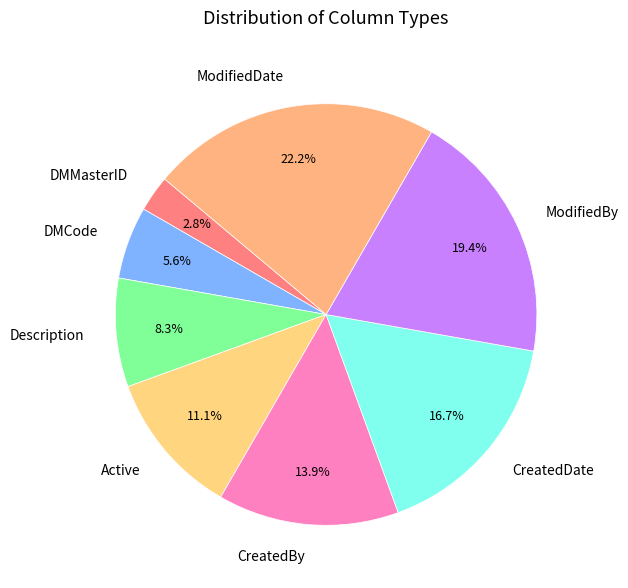

Is the sum of ModifiedBy and Description greater than half?

No